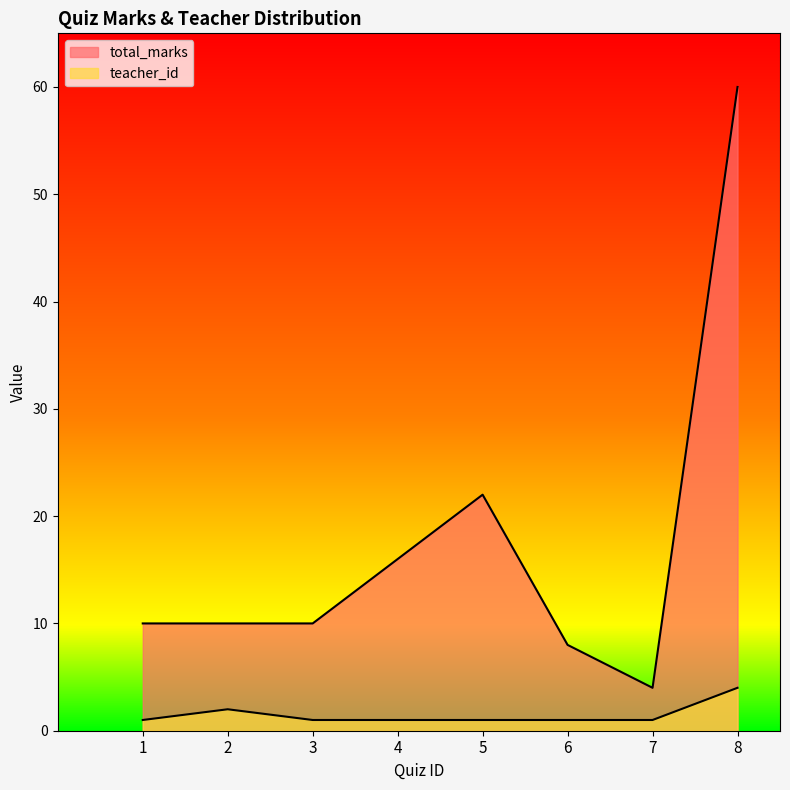

What is the difference between the second highest and second lowest values in the teacher_id series?

1